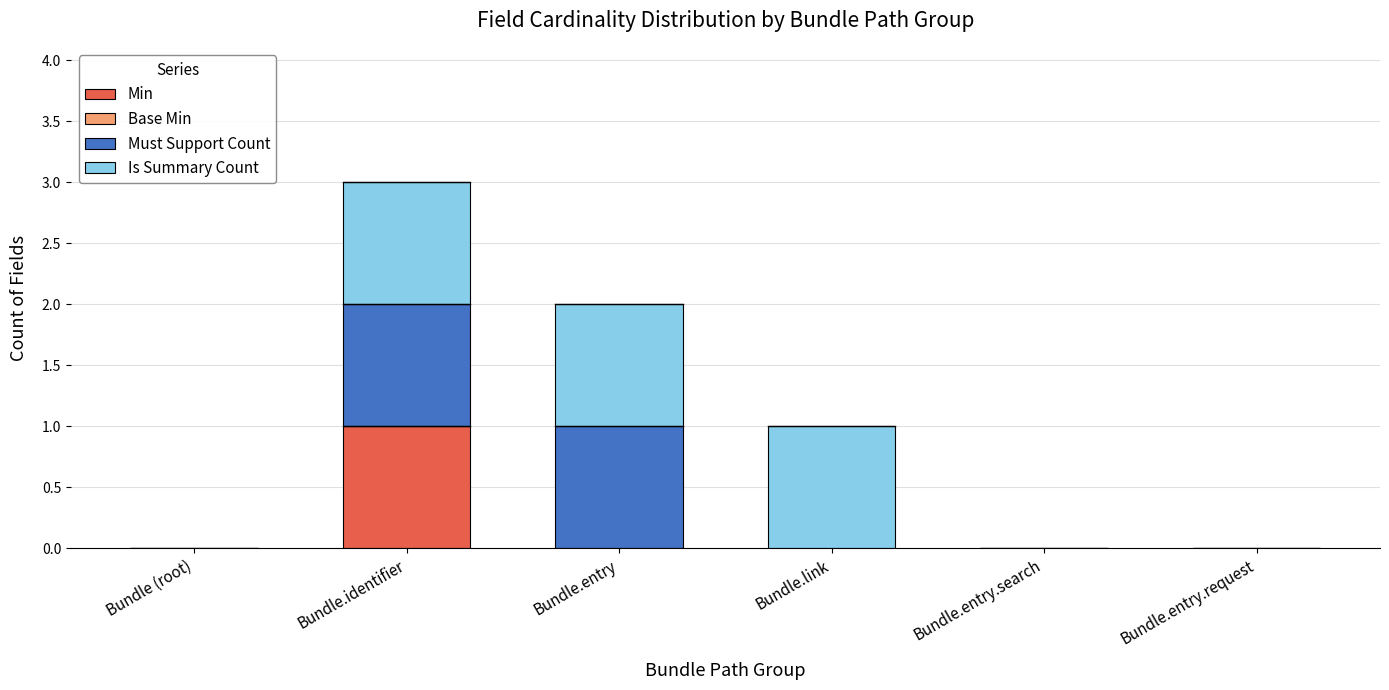

True or false: Min has a value of 1 at Bundle.identifier.

True